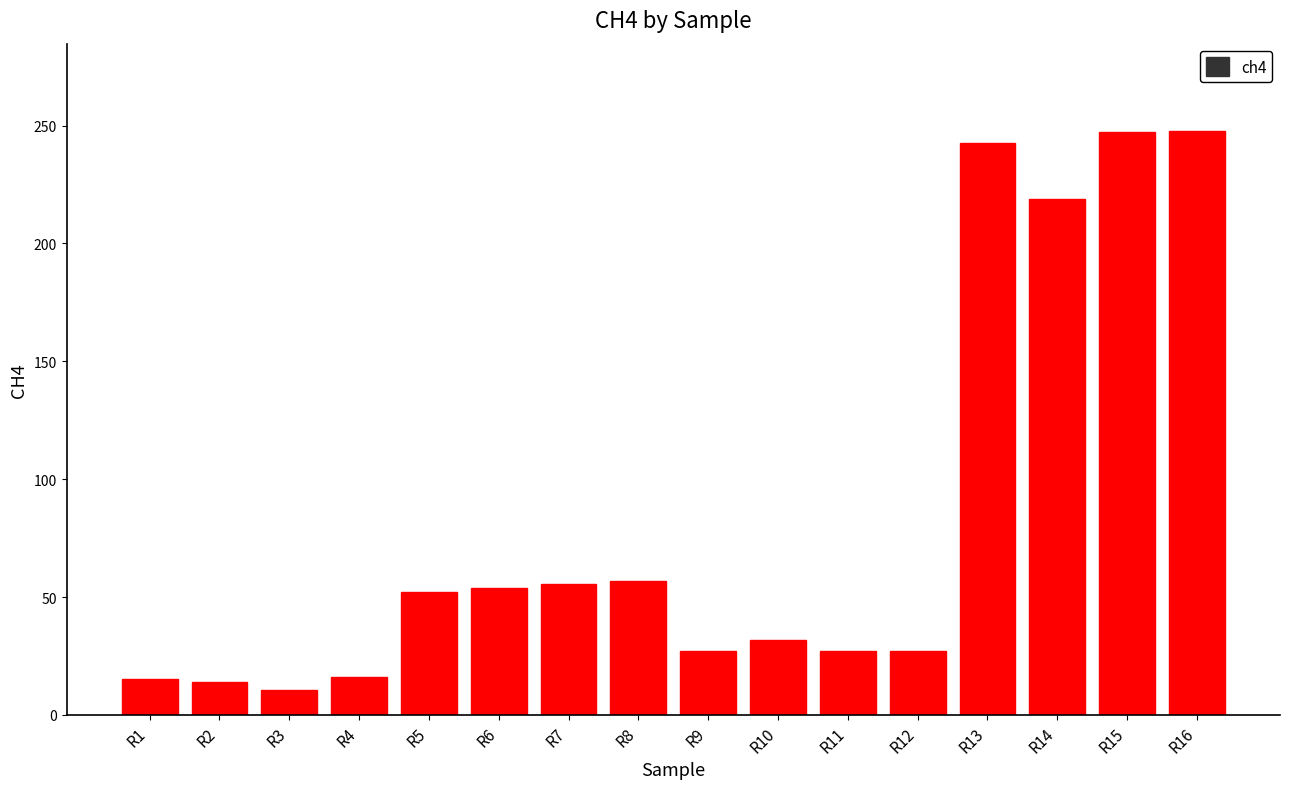

How many data points are less than 52?

8